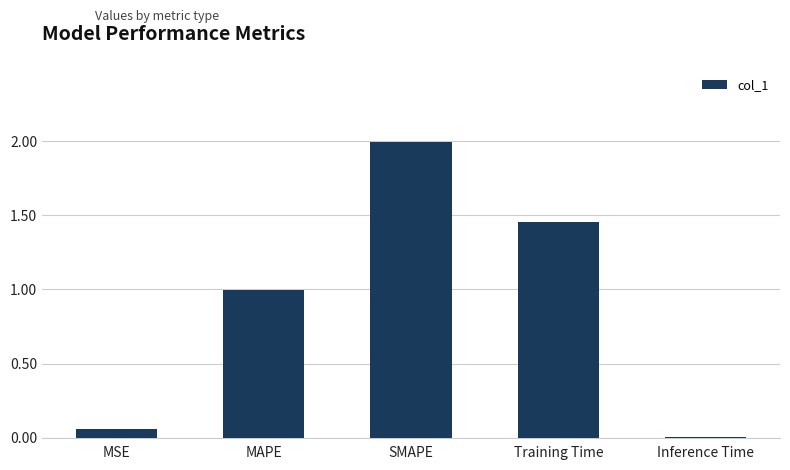

What is the sum of all values?

4.5